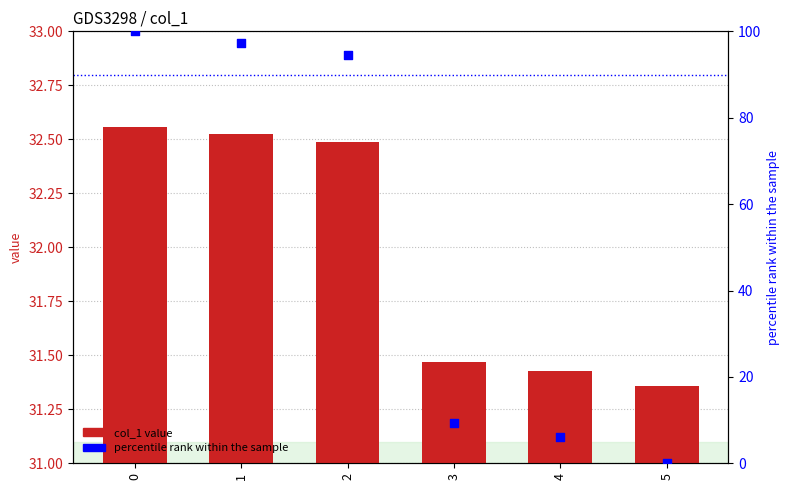

At how many categories does at least one series exceed 62?

3